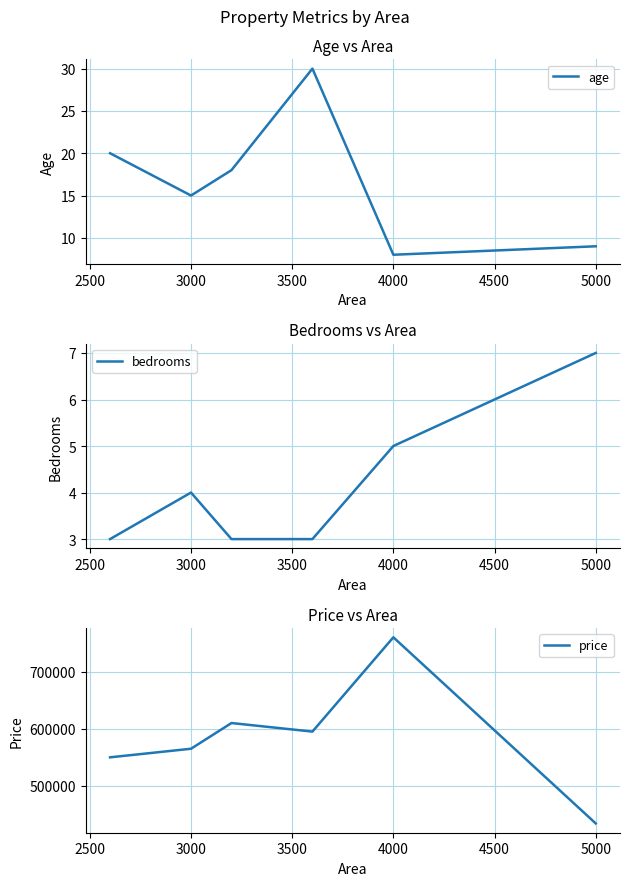

True or false: age has a value of 9 at 5000.

True